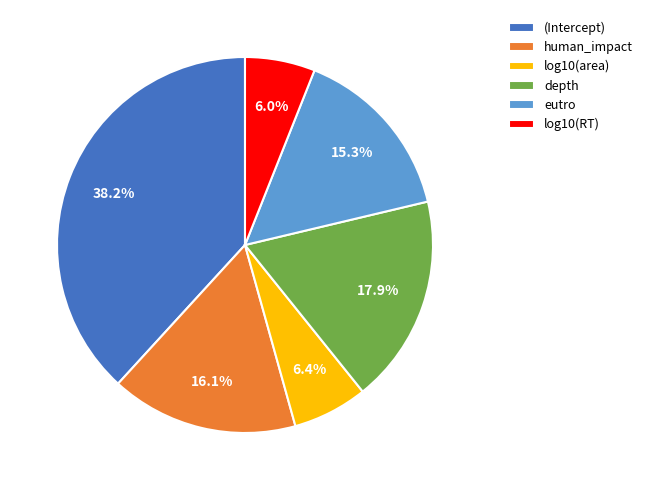

Is (Intercept) the majority of the pie?

No